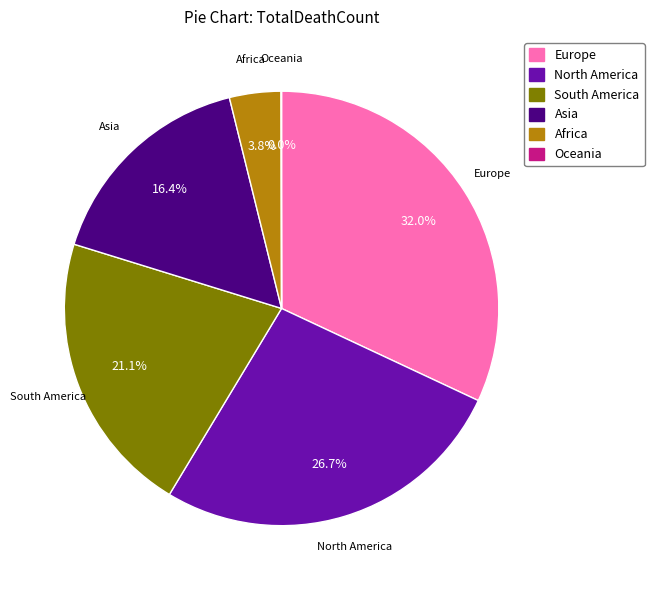

Is there any slice that represents more than half of the pie?

No